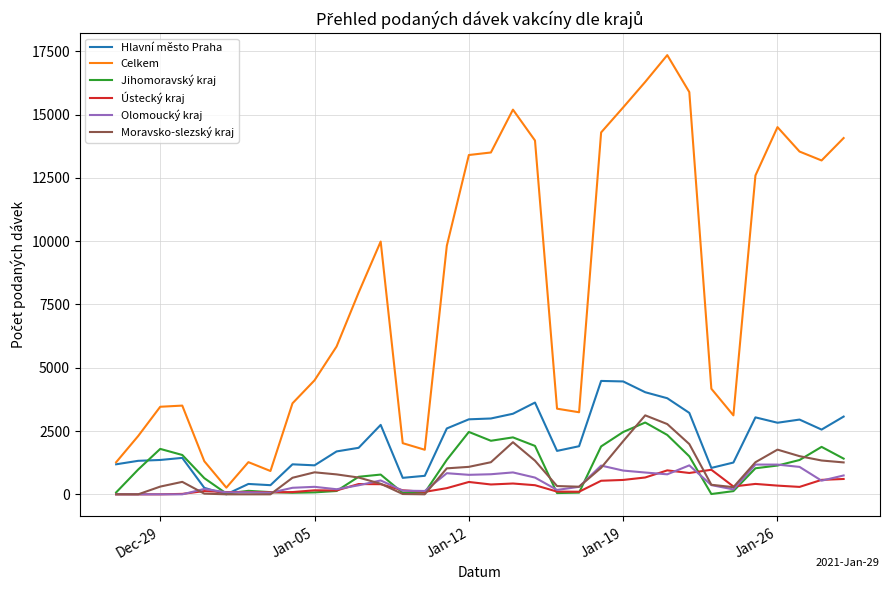

Which series has the largest total across all categories?

Celkem